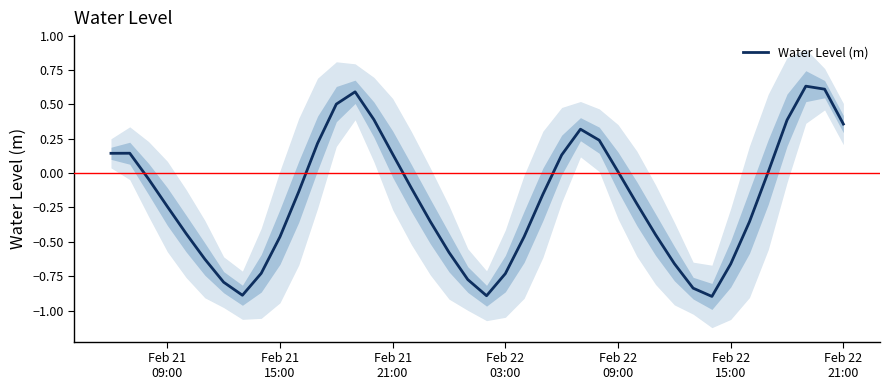

What is the smallest value displayed?

-0.9